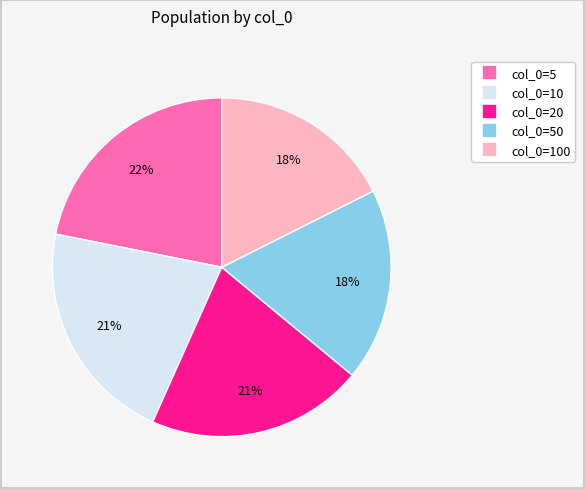

Does any single category account for the majority?

No